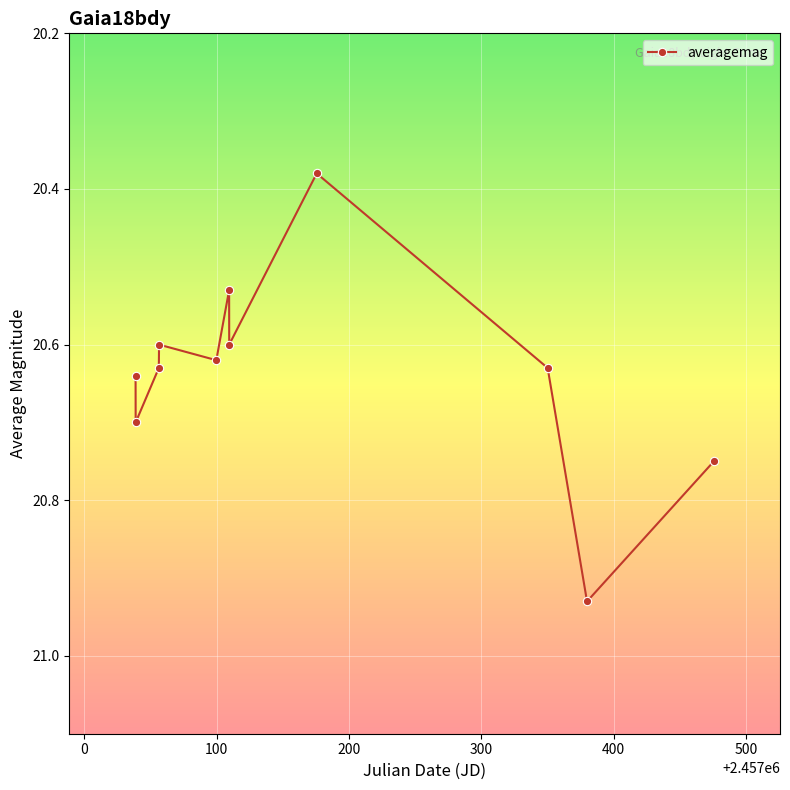

Count the values in the range 20 to 21.

11